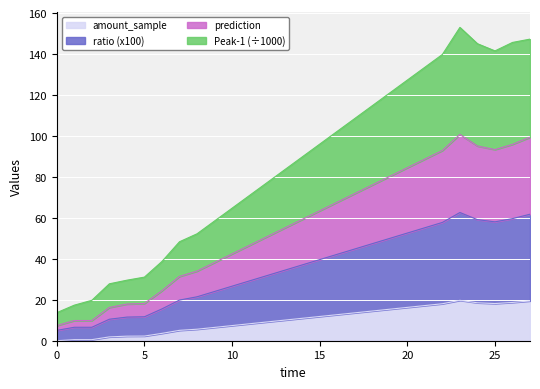

What is the maximum value for amount_sample?

19.7